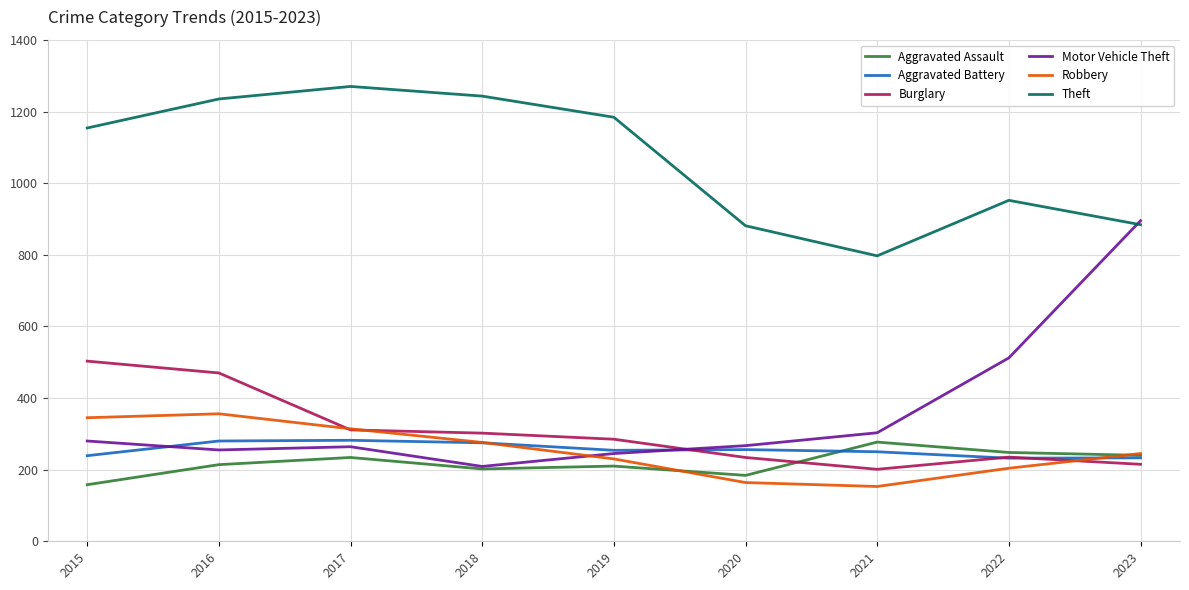

True or false: Burglary has more than 0 interior local peaks.

True